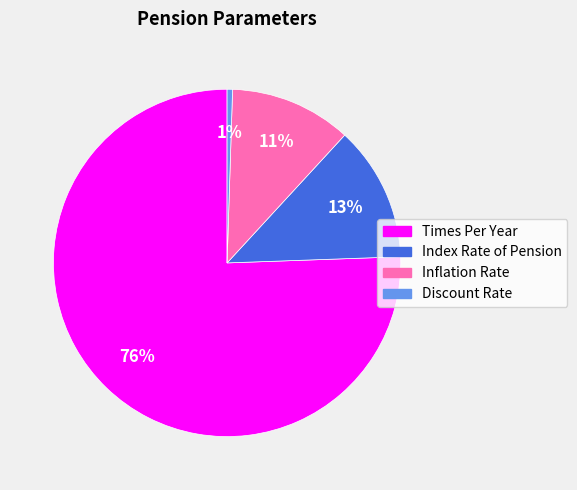

Combined, do Times Per Year and Inflation Rate account for over 50%?

Yes